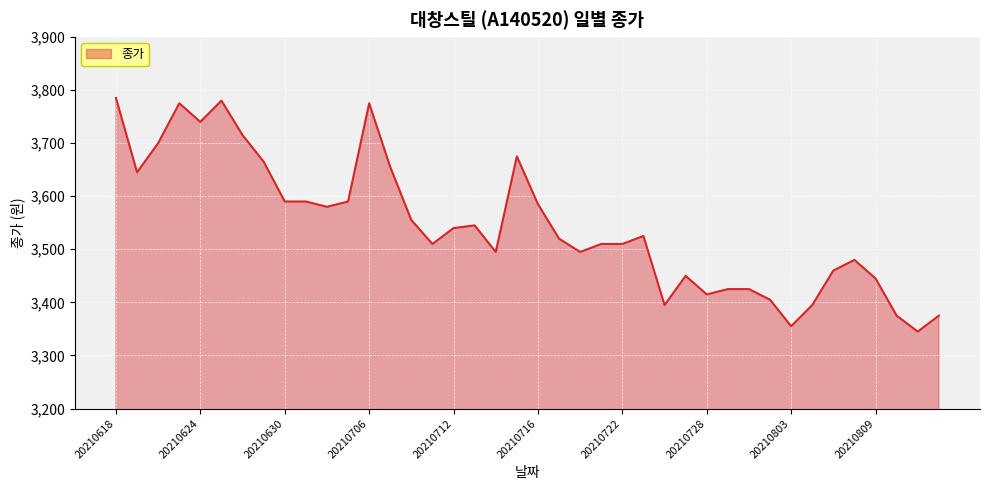

What is the minimum value shown in the chart?

3345